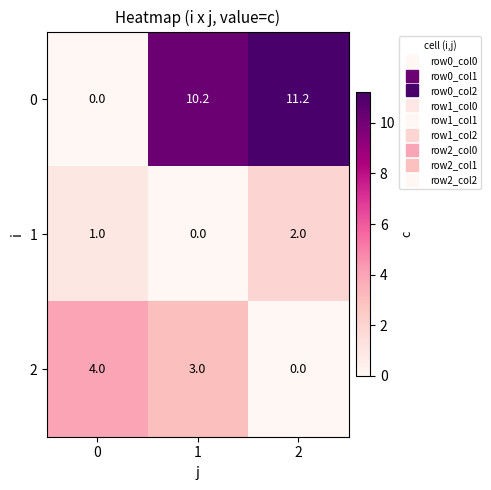

List the series in order of their peak value, highest first.

0, 2, 1